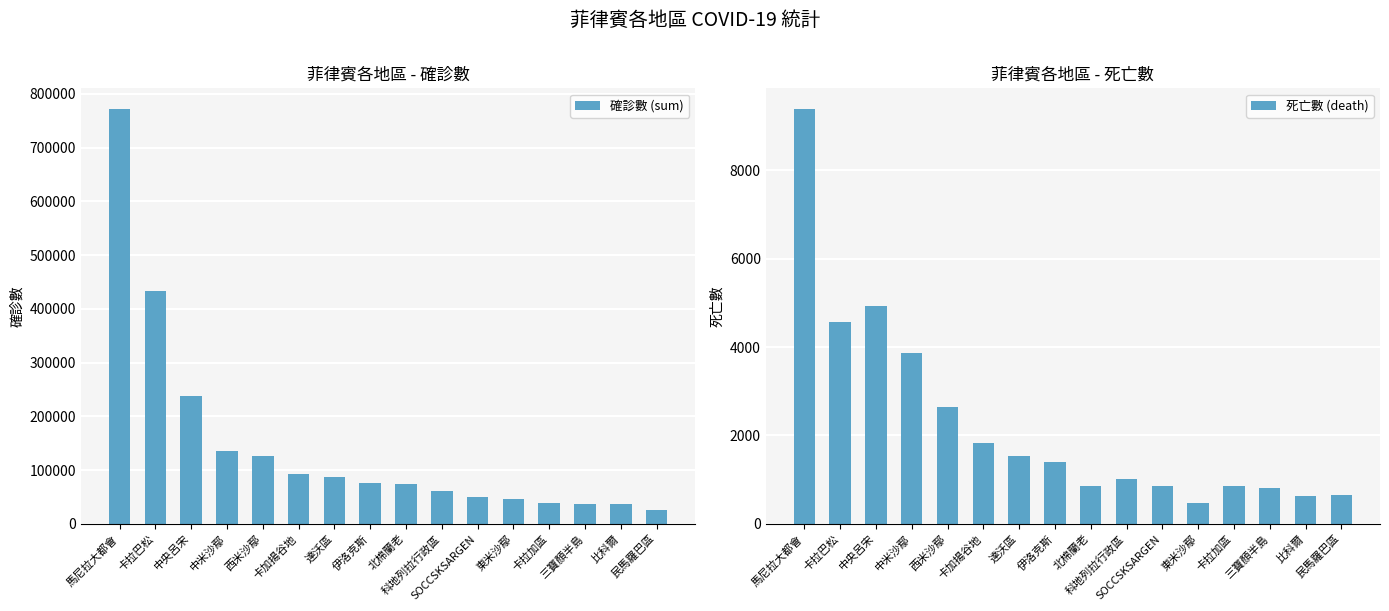

Is the value of 死亡數 (death) at 民馬羅巴區 greater than the value of 確診數 (sum) at 伊洛克斯?

No